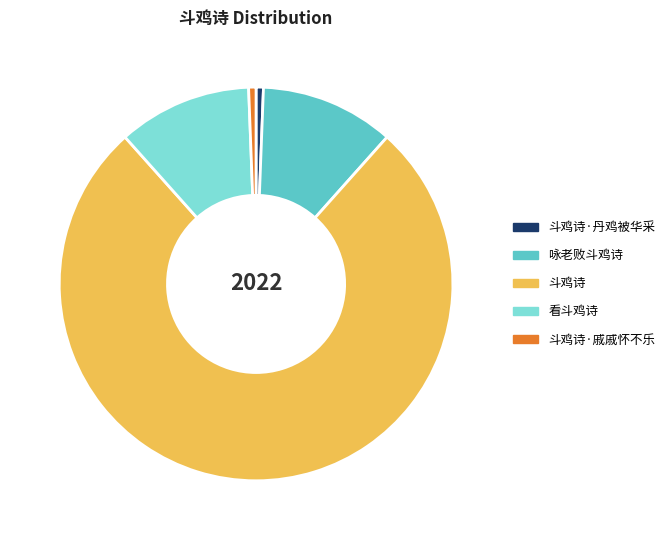

The 斗鸡诗 slice represents 77% of the pie. True or false?

True